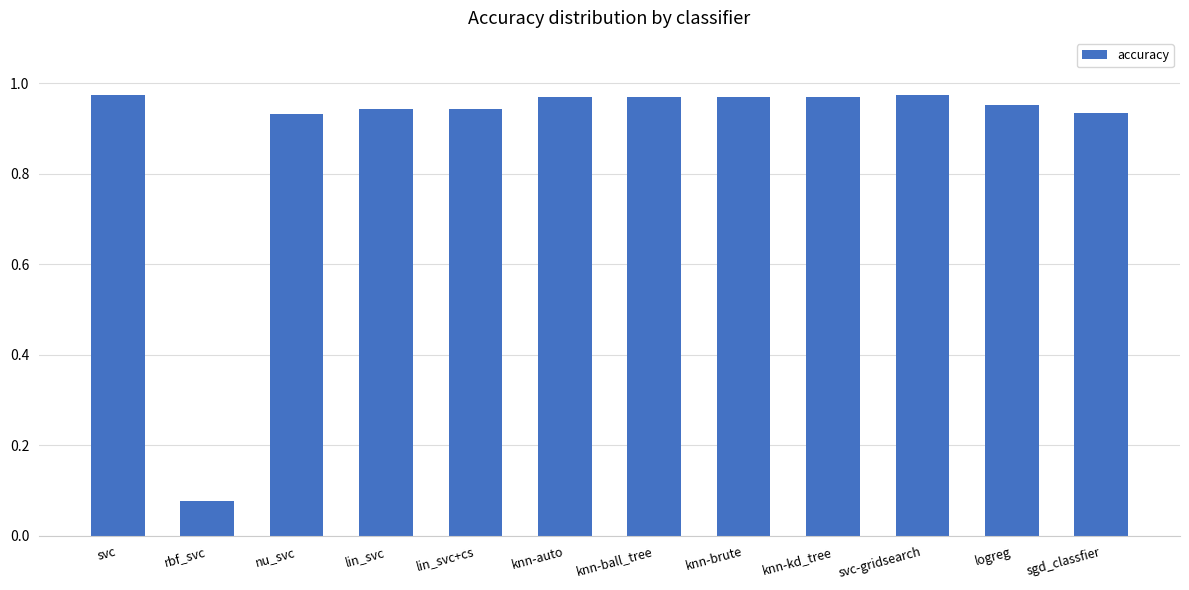

How many bars are there in total?

12